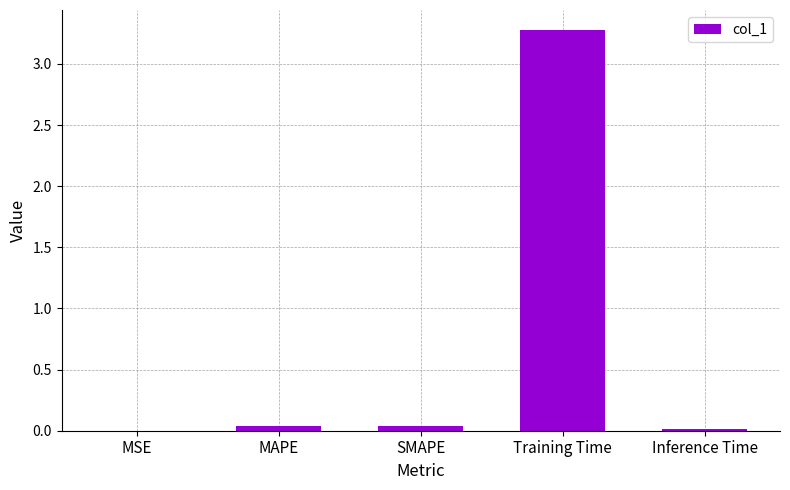

At which category does the chart reach its peak across all series?

Training Time